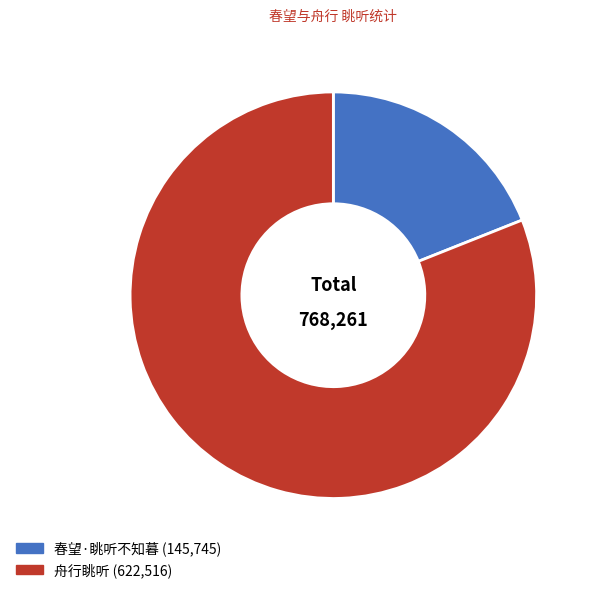

To the nearest percent, what percentage of the pie is 舟行眺听?

81%